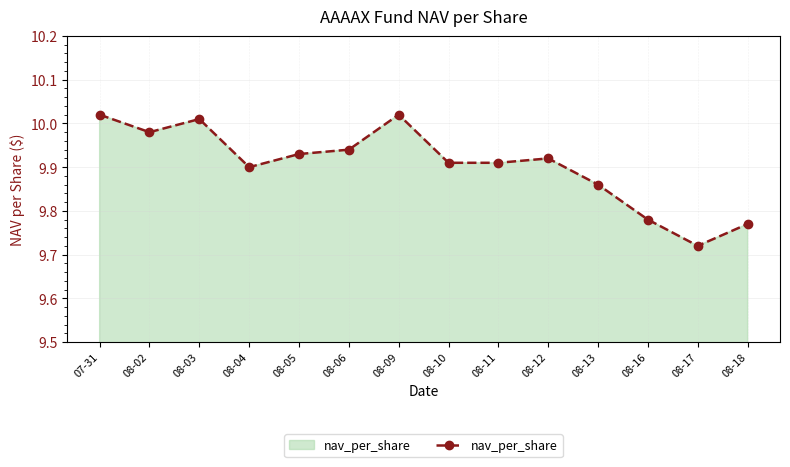

What position from the left is 08-11?

9